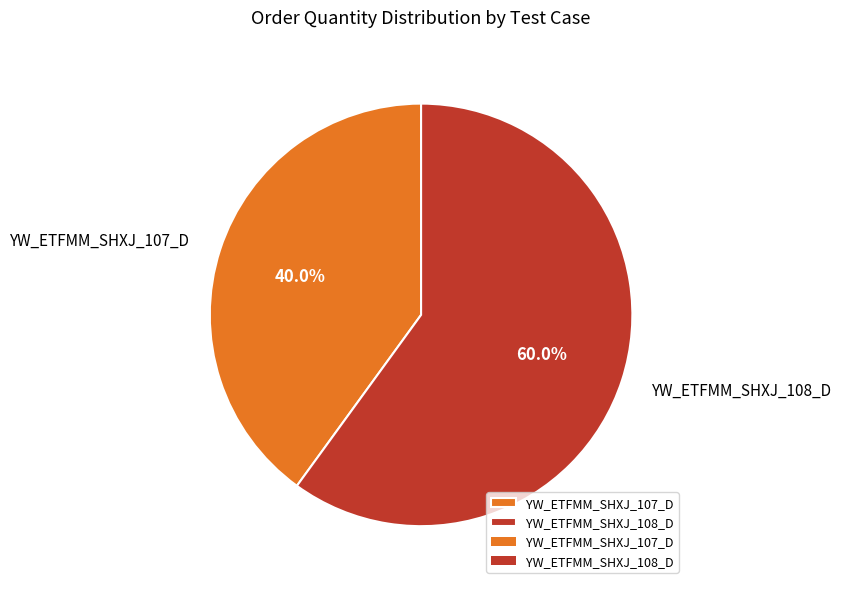

Which slice represents more than half of the pie?

YW_ETFMM_SHXJ_108_D